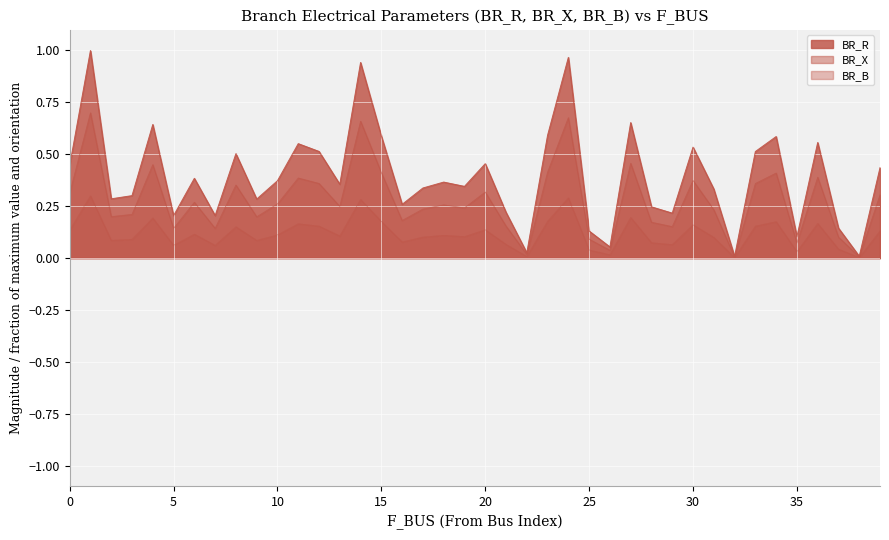

Which series has the widest spread of values?

BR_R